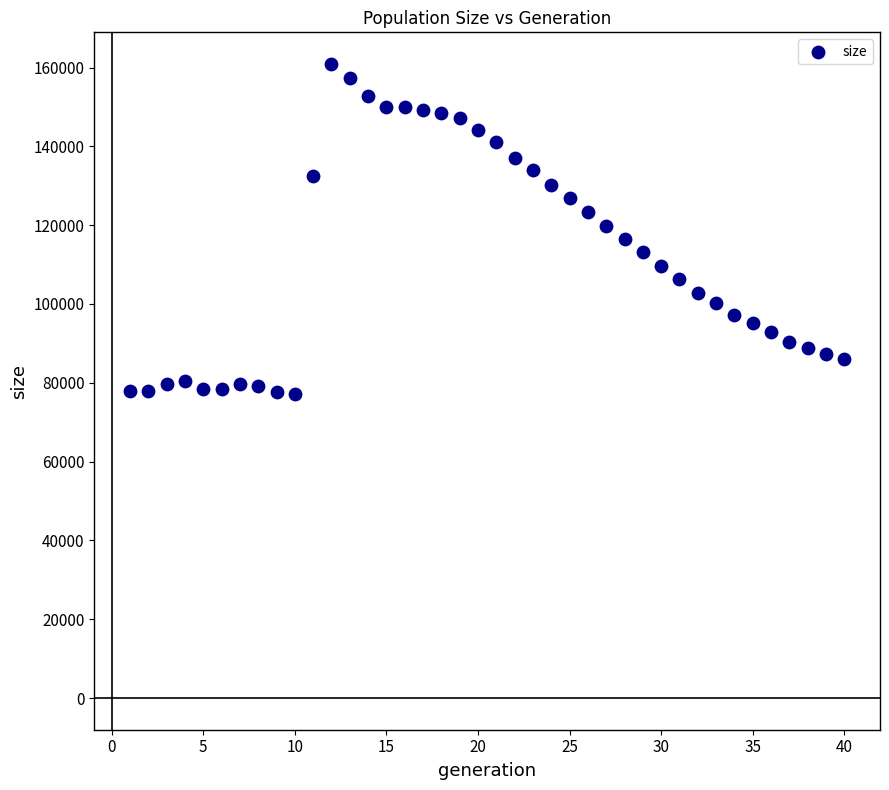

What is the range of X values (max minus min)?

39